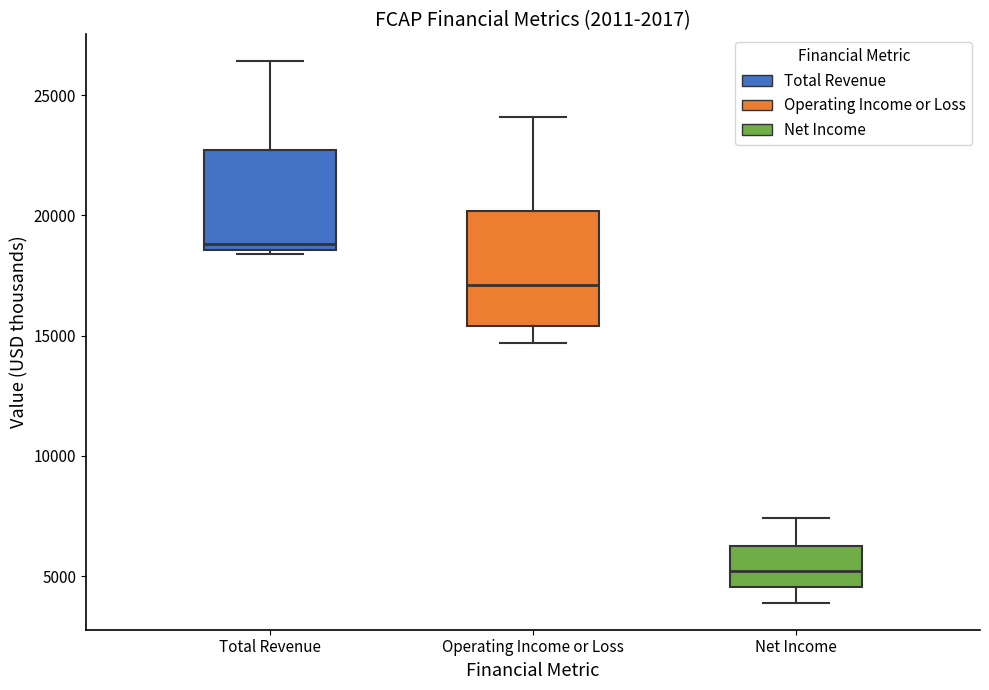

Comparing the boxes themselves (not the whiskers), which one is the tallest?

Operating Income or Loss